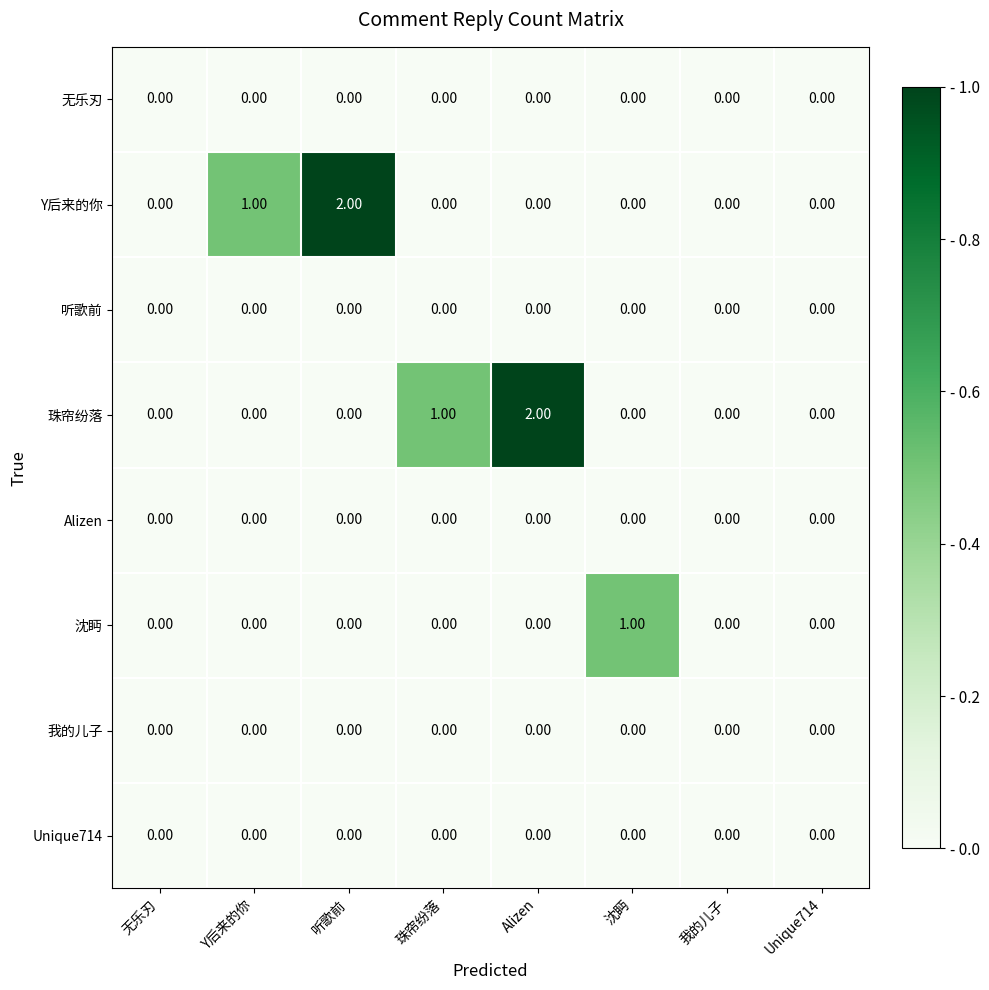

Between 听歌前 and 我的儿子, which series saw the biggest shift?

Y后来的你